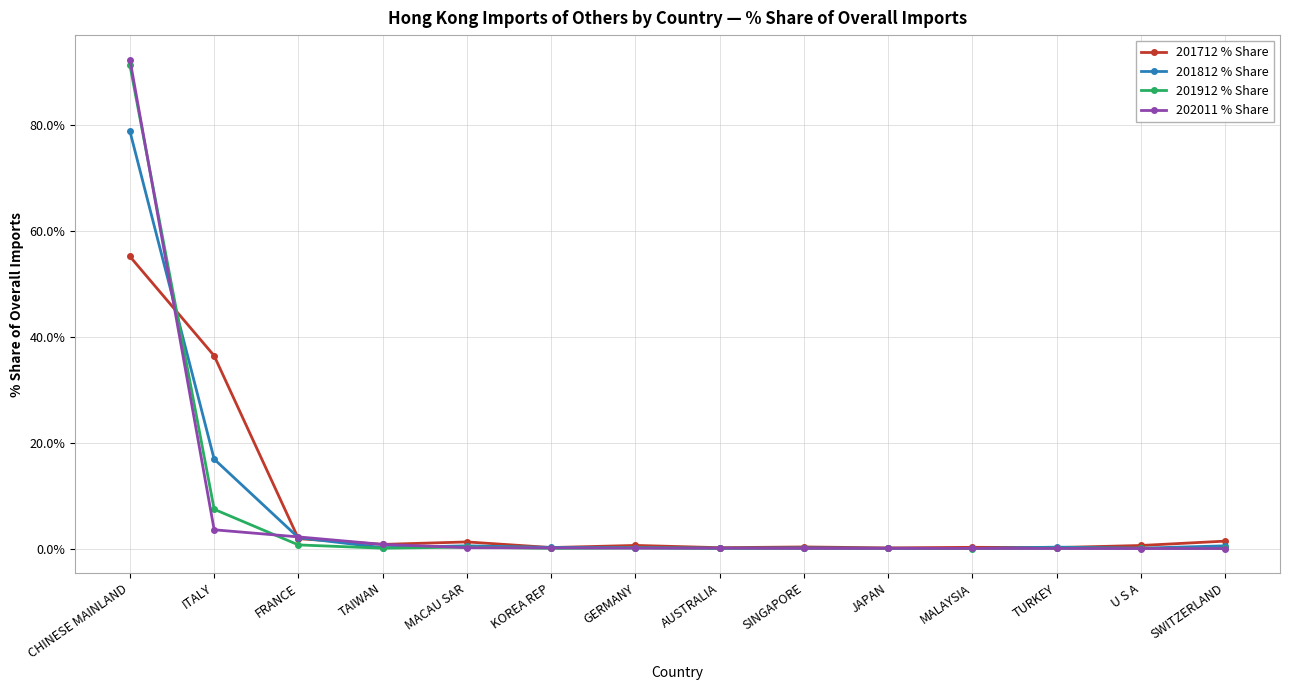

At which label is 201912 % Share closest to 45?

ITALY